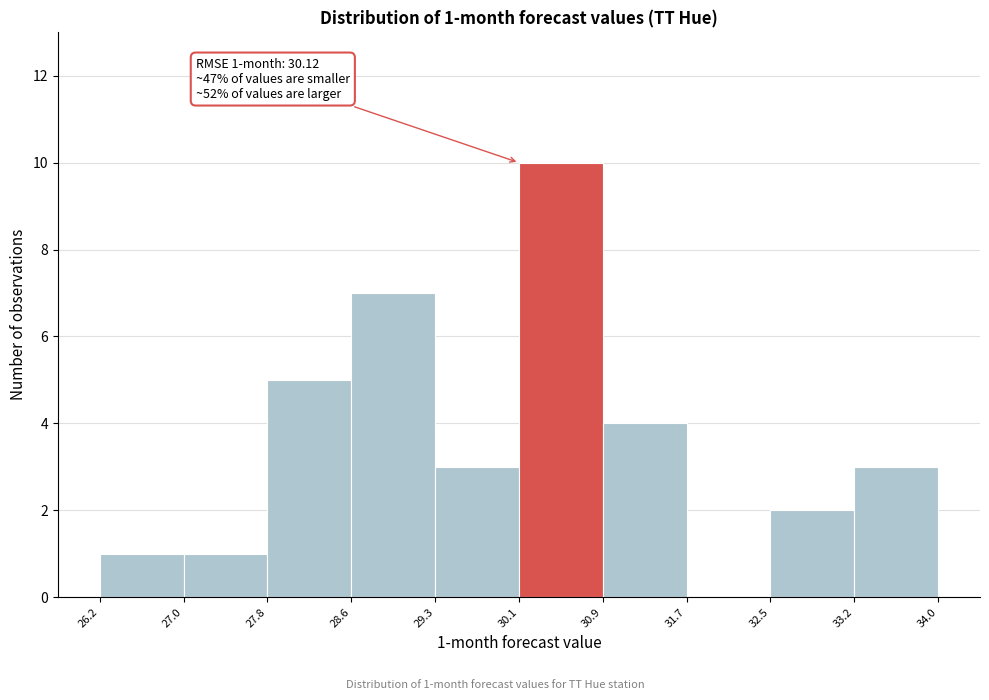

Which range on the x-axis has the tallest bar?

30.1 to 30.9